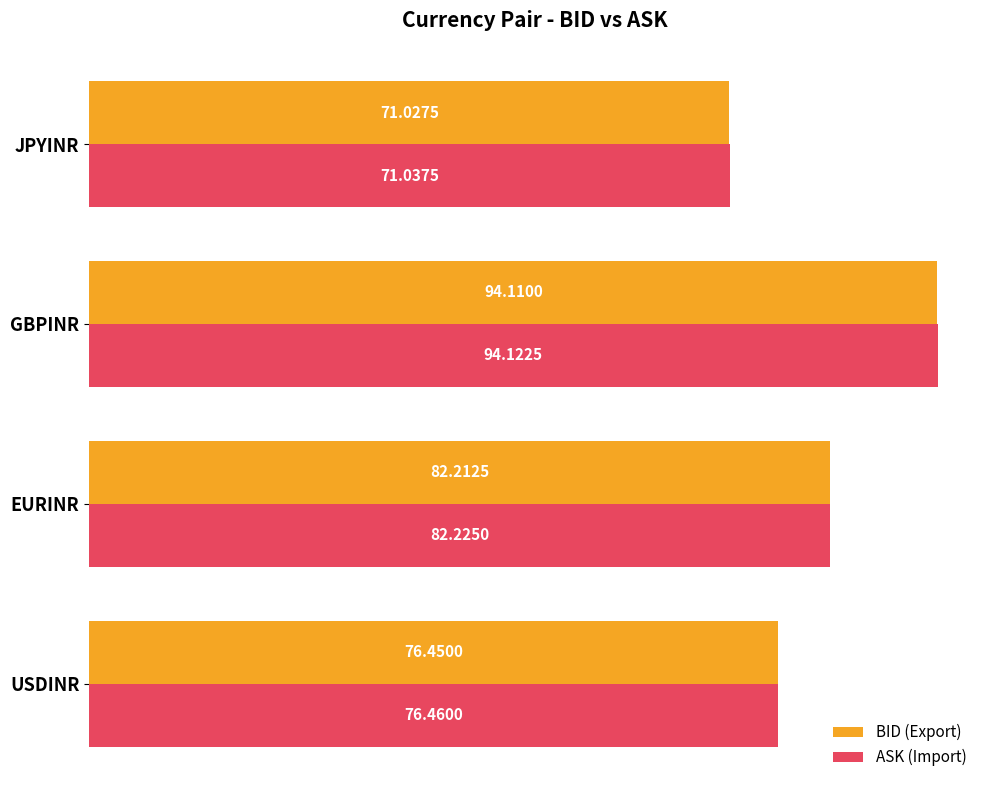

Which category has the highest value across all series?

GBPINR